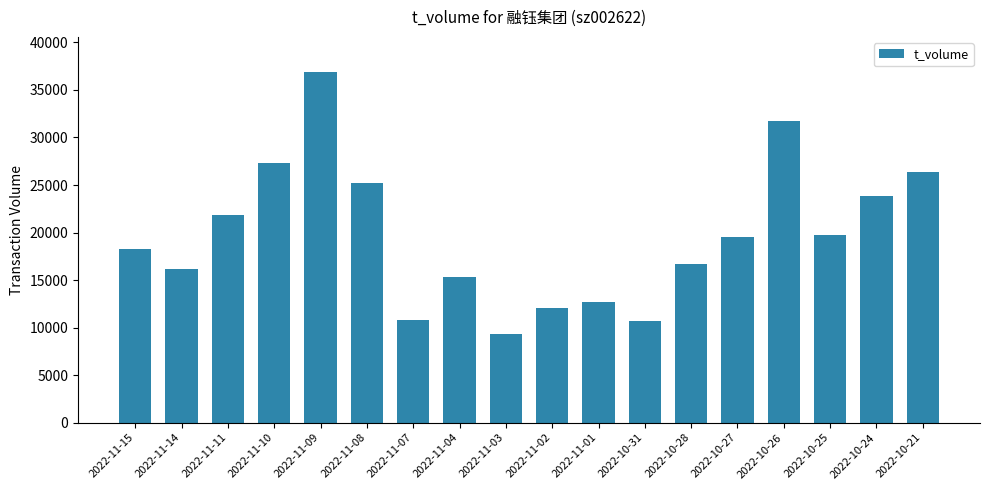

Is it true that the value at 2022-11-03 is 2253?

False